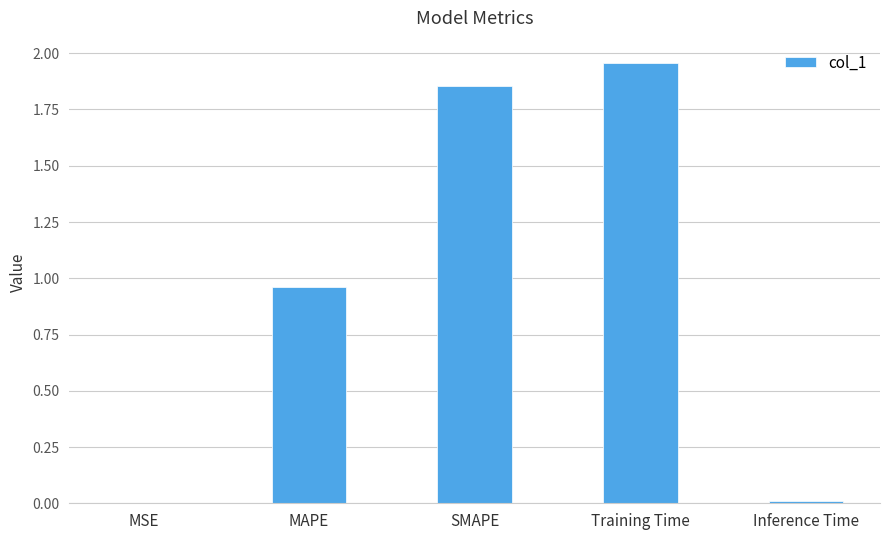

What is the sum of the values at MAPE and Training Time?

2.9